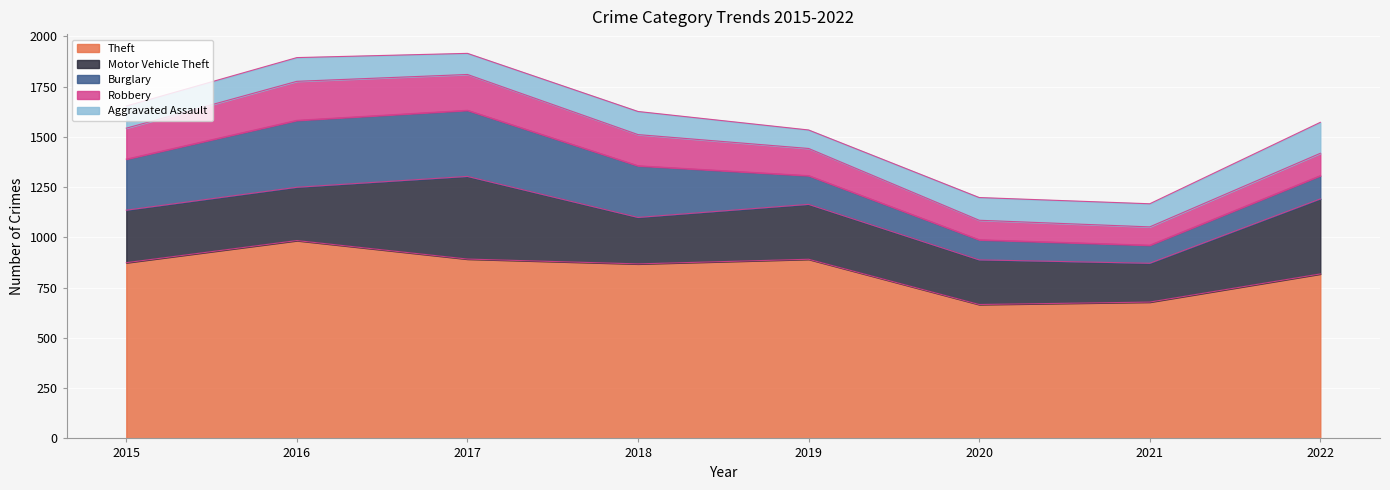

At 2018, list the series in order from largest to smallest.

Theft, Burglary, Motor Vehicle Theft, Robbery, Aggravated Assault